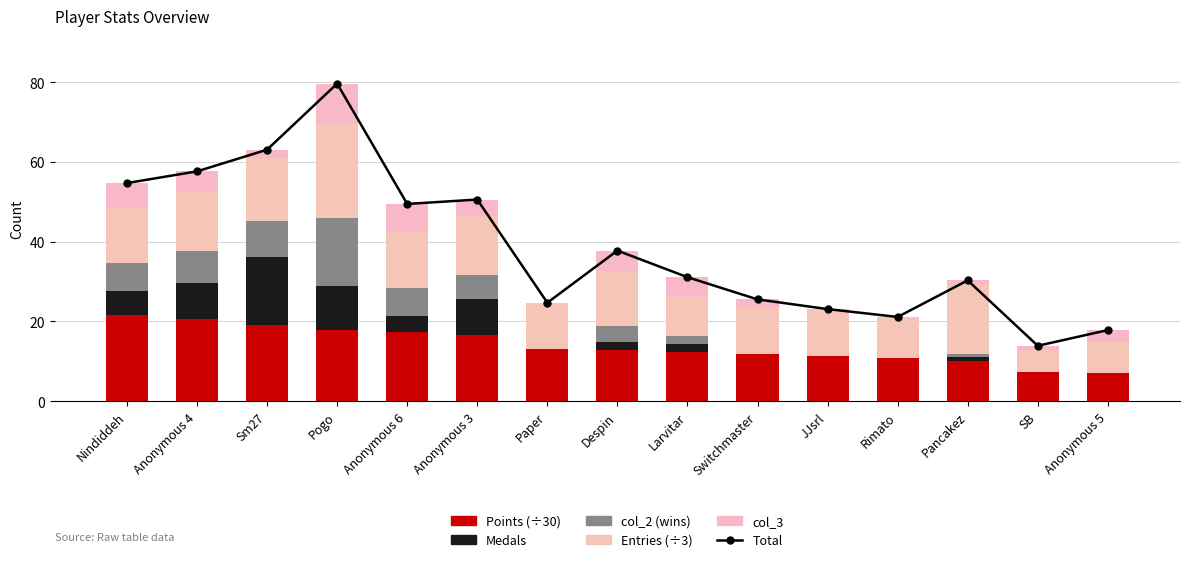

What are all the series names shown in the legend?

Total (stacked), Points (÷30), Medals, col_2 (wins), Entries (÷3), col_3